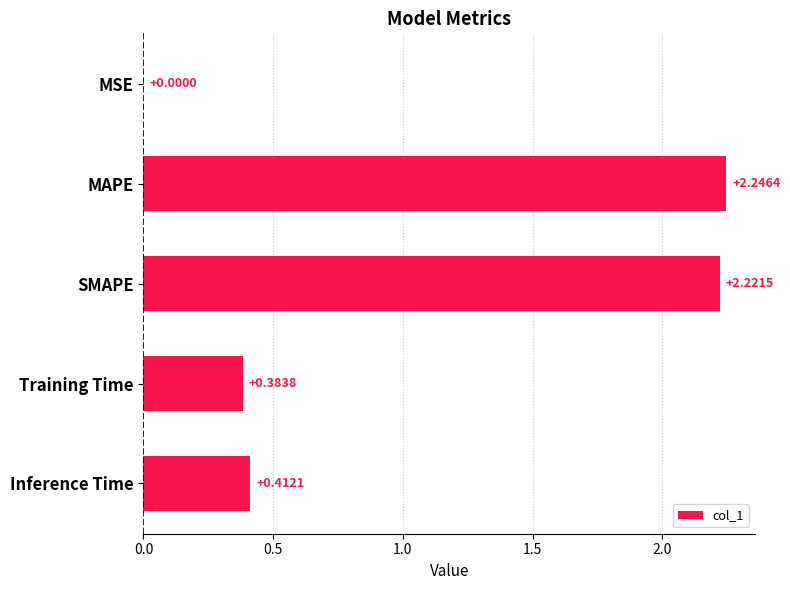

Are the bars grouped side by side (vs. stacked)?

No